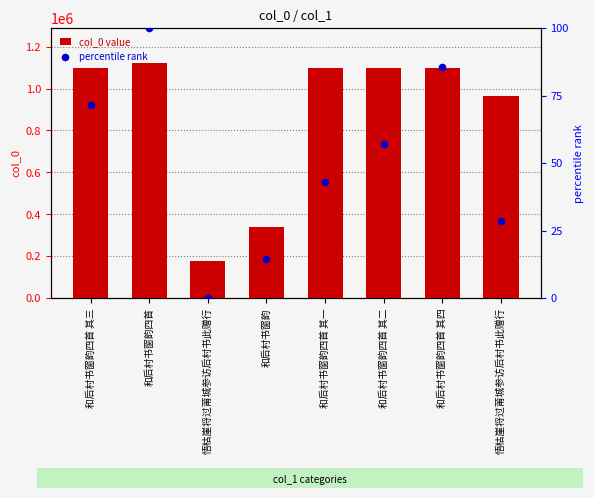

What is the total value across all series at 和后村书窗韵四首 其三?

1100089.4